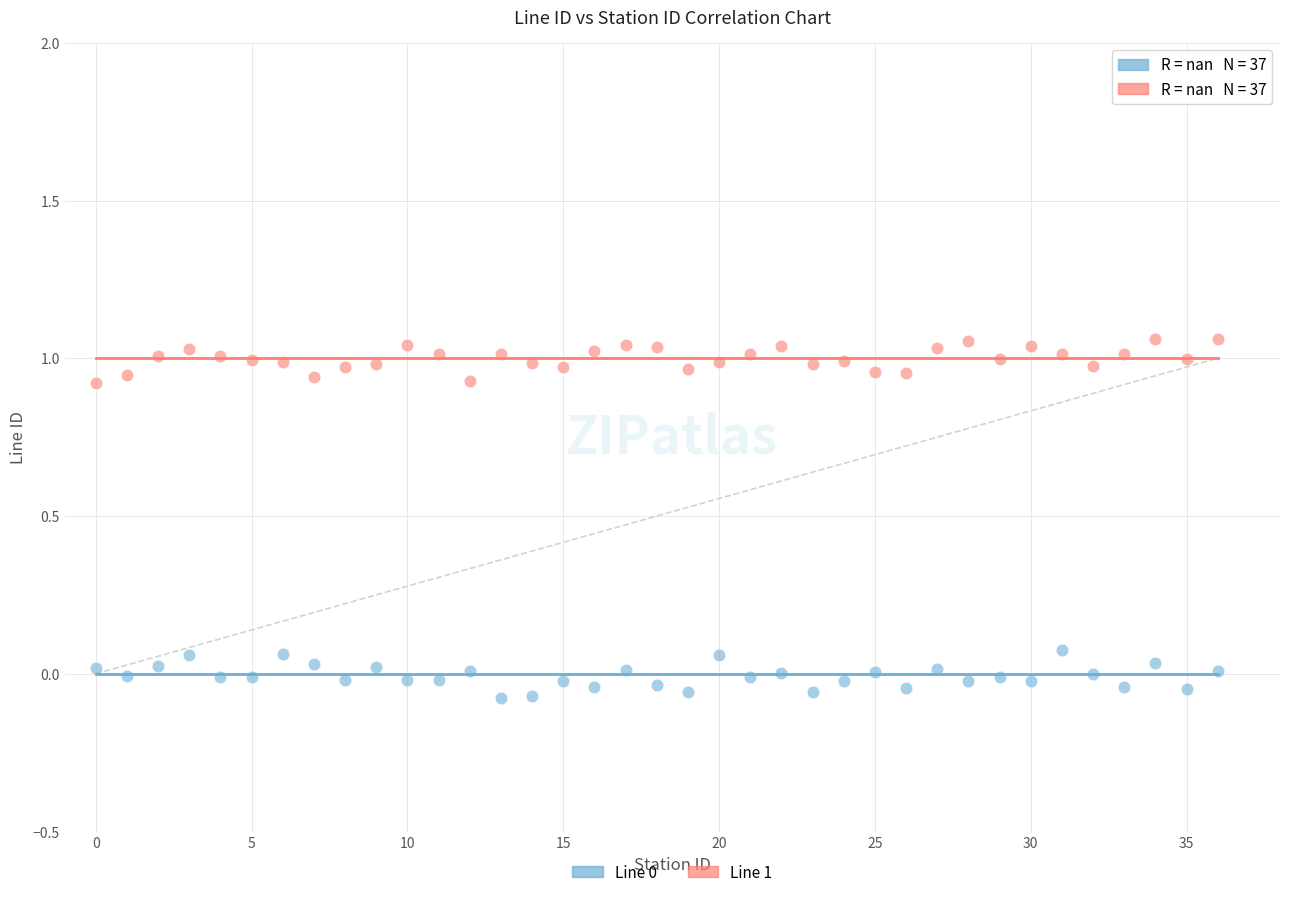

Which series reaches the maximum Y coordinate?

Line 1